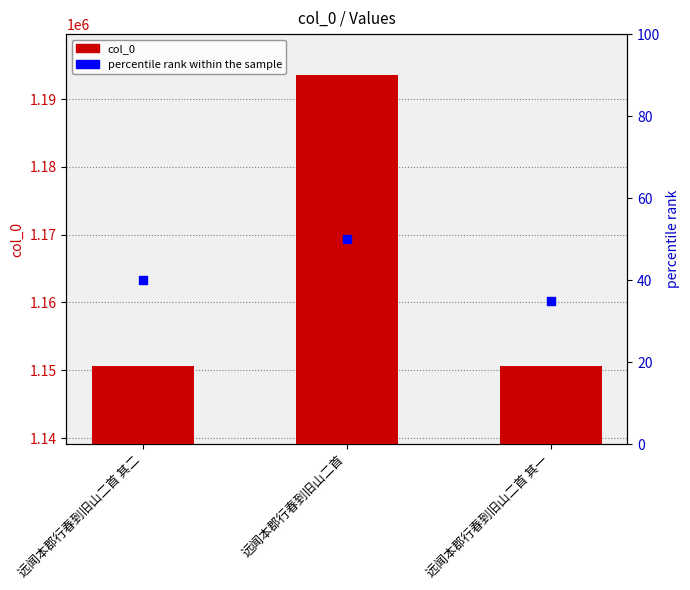

At how many categories does at least one series exceed 460763?

3